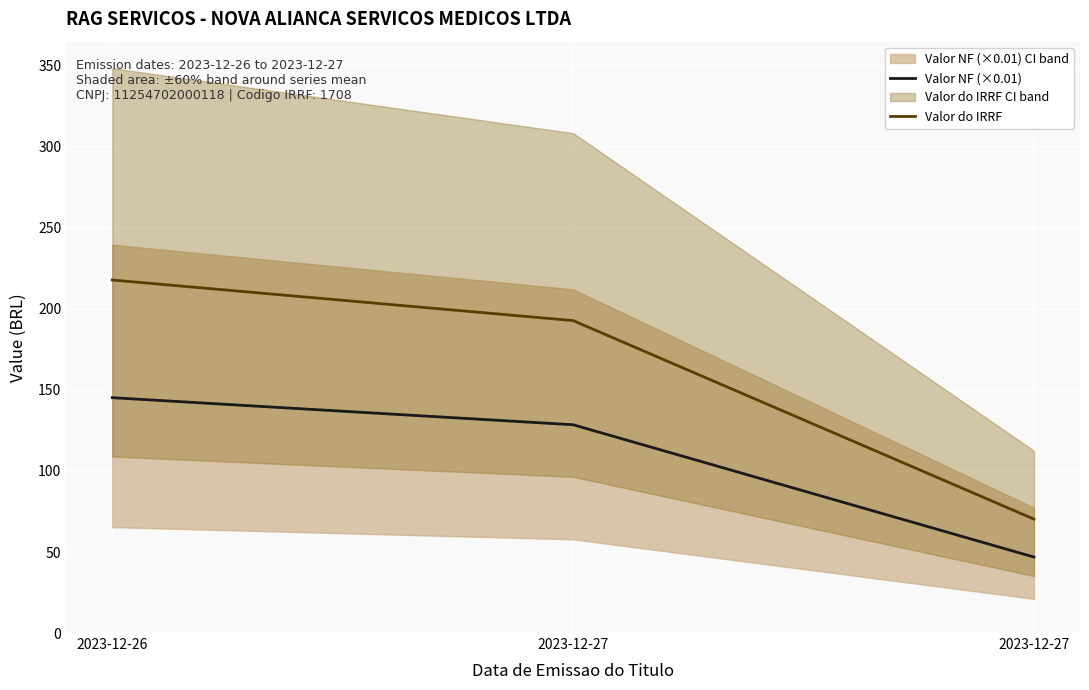

Which category has the lowest value in the Valor do IRRF series?

2023-12-27